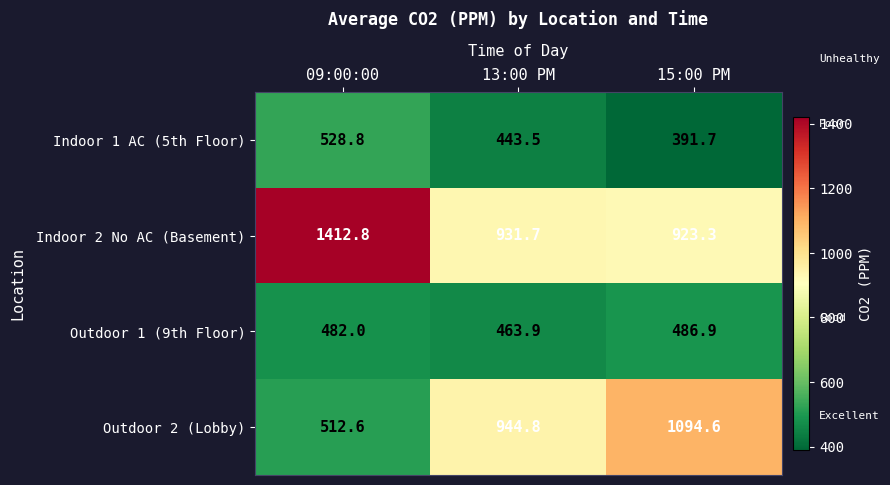

Which series has the largest total across all categories?

Indoor 2 No AC (Basement)